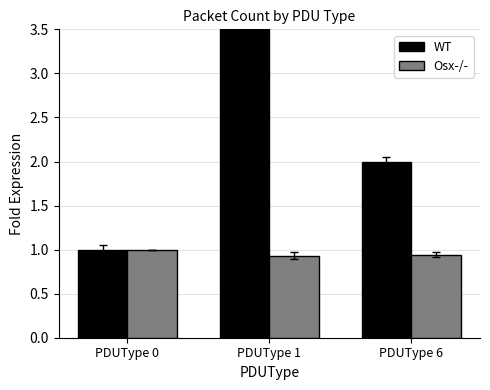

Which category has the lowest value in the Osx-/- series?

PDUType 1